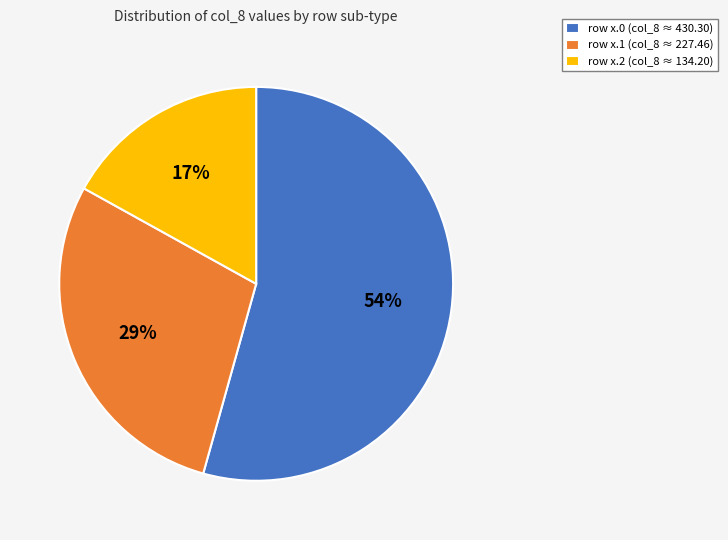

Combined, do row x.1 (col_8 ≈ 227.46) and row x.2 (col_8 ≈ 134.20) account for over 50%?

No